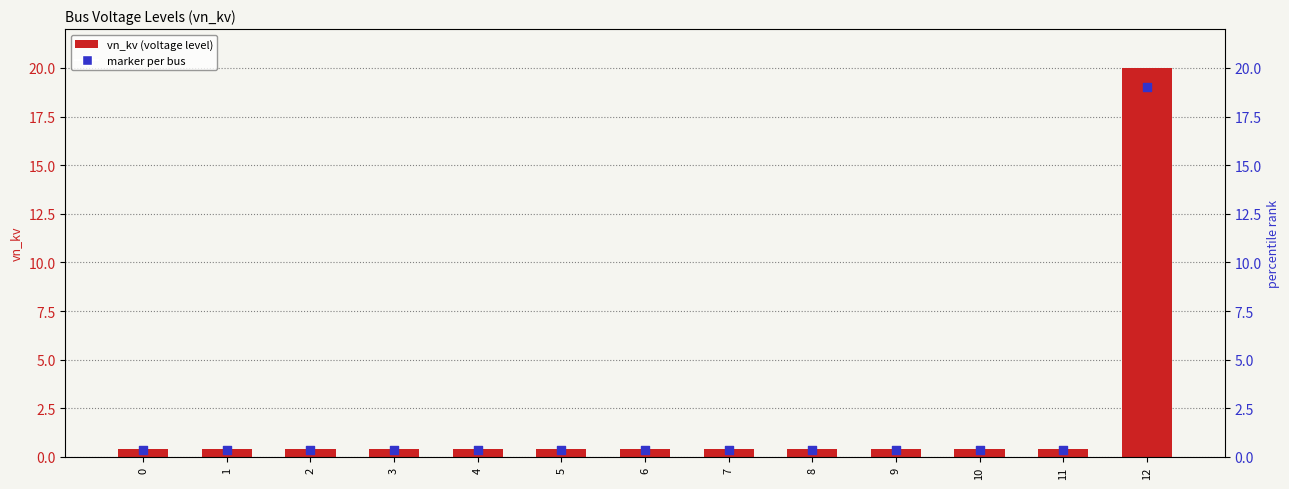

At how many categories does at least one series exceed 2?

1